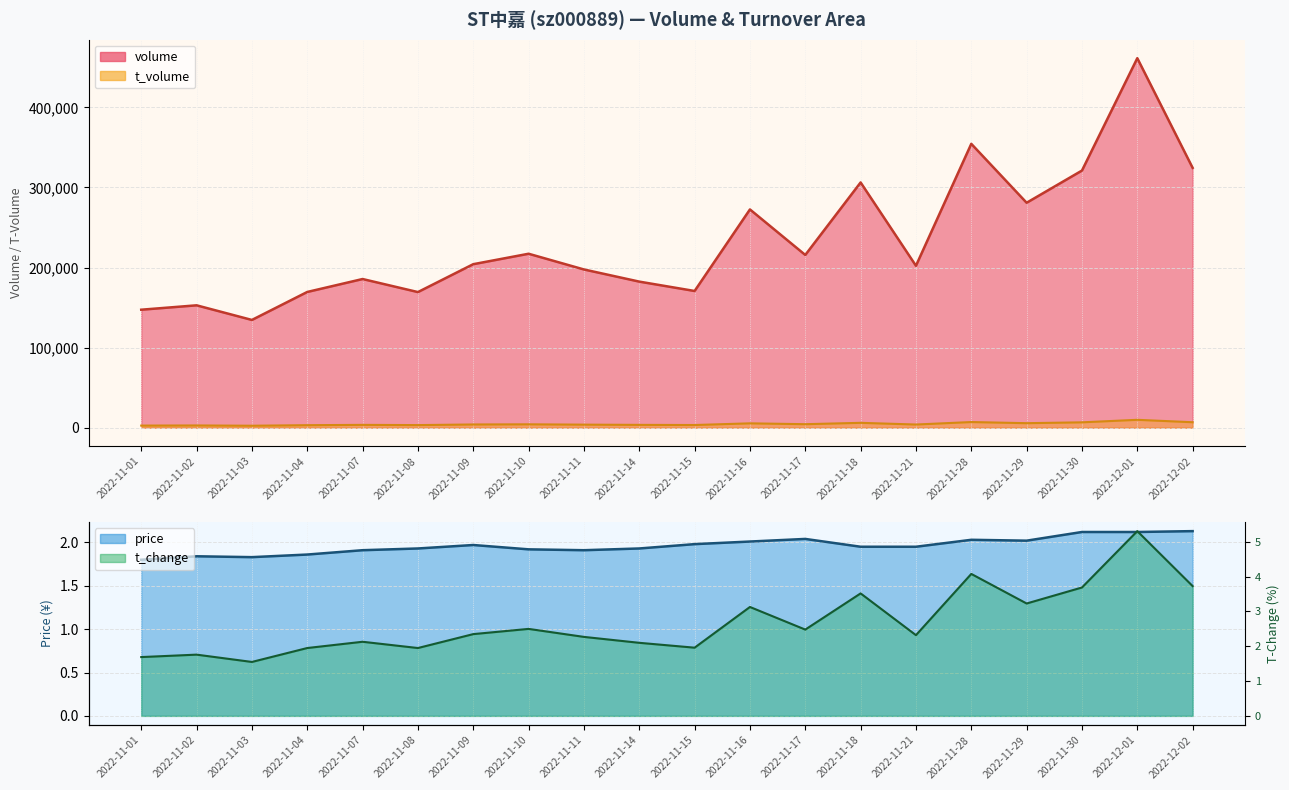

What is the minimum value for price?

1.8